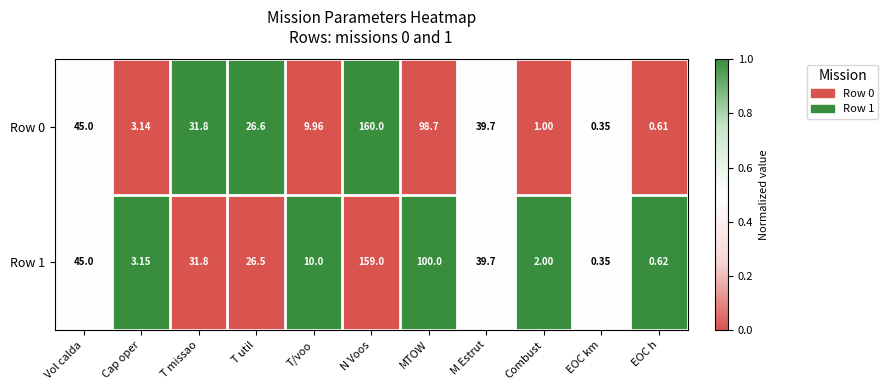

At which category is the sum across all series the highest?

N Voos